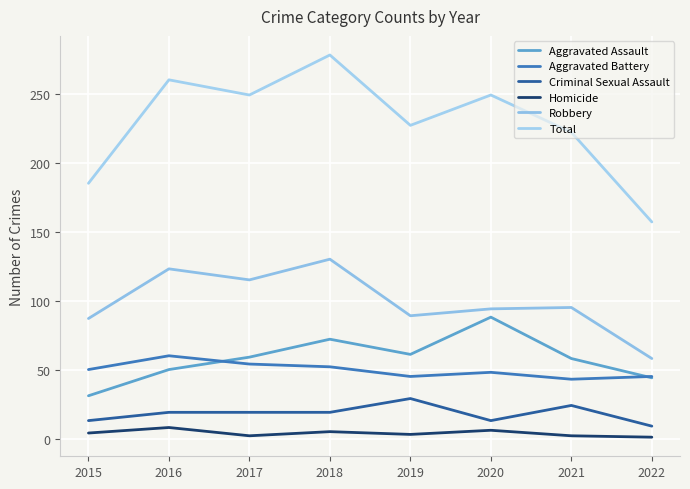

At how many categories does at least one series exceed 216?

6